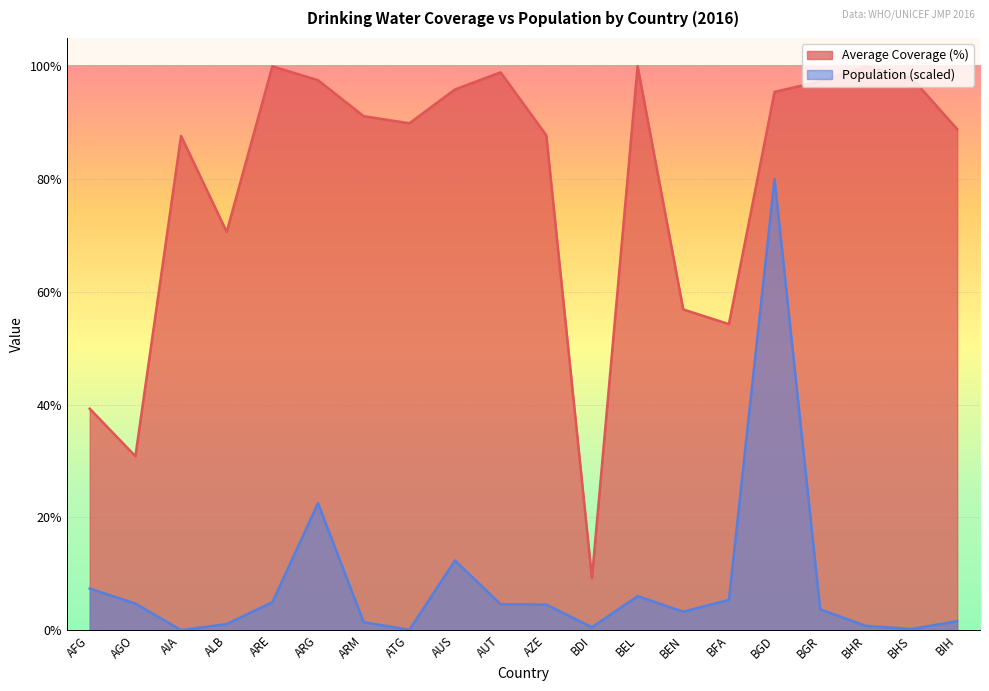

How many data points in Scaled Population (M) are above 4?

10